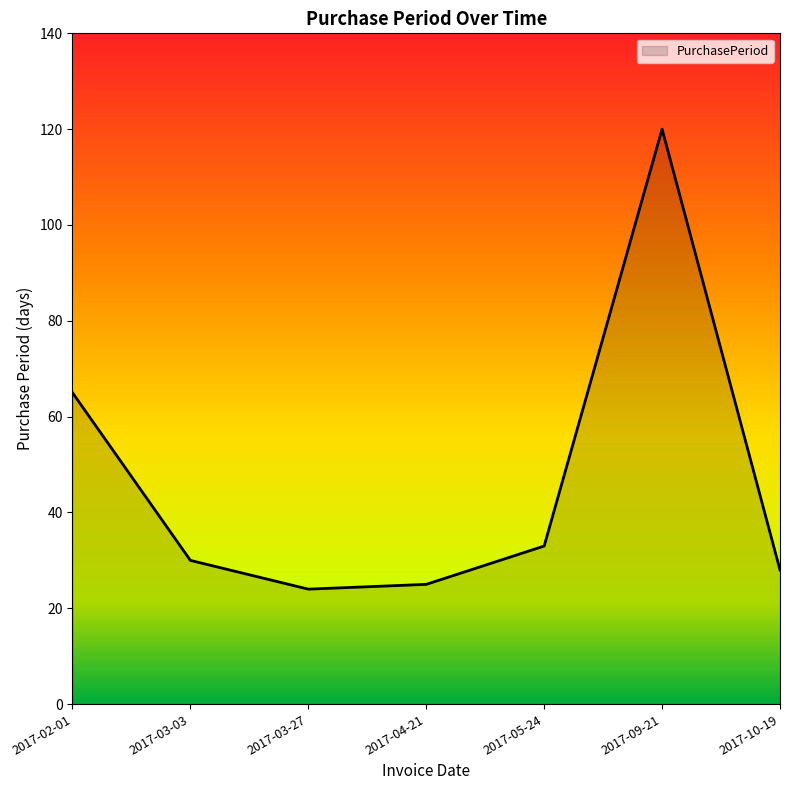

What is the difference between the values at 2017-09-21 and 2017-03-27?

96